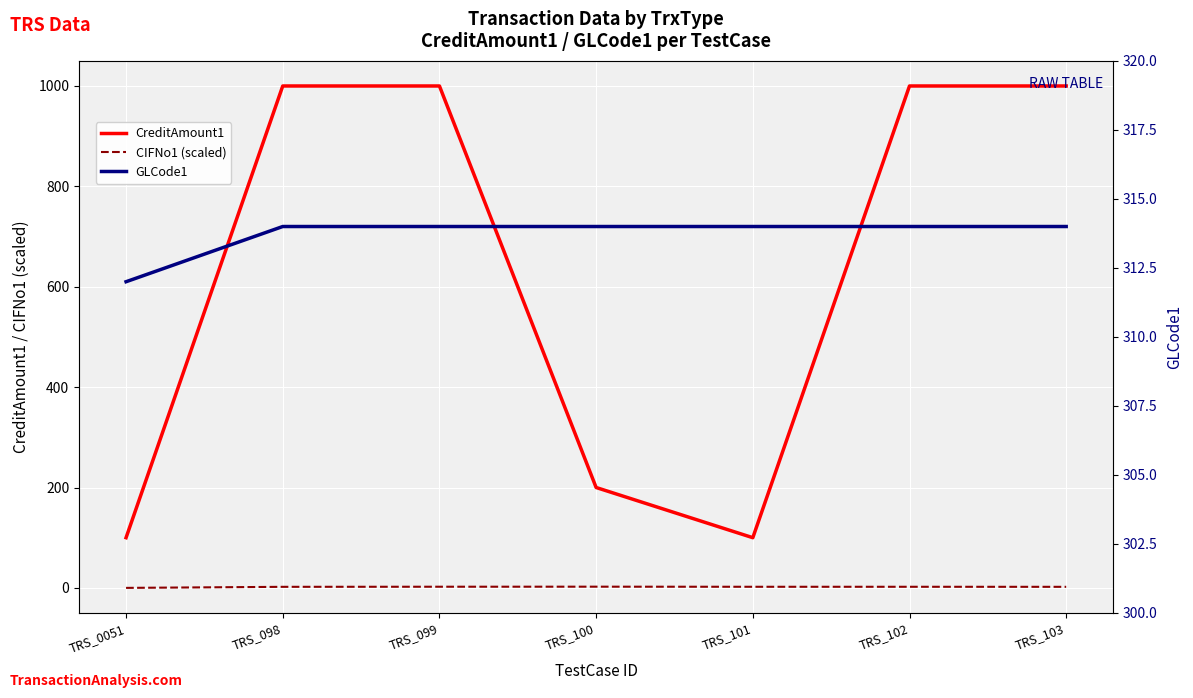

Reading left to right, what are all the values shown in this chart?

CreditAmount1: TRS_0051=100.0	TRS_098=1000.0	TRS_099=1000.0	TRS_100=200.0	TRS_101=100.0	TRS_102=1000.0	TRS_103=1000.0
CIFNo1 (scaled): TRS_0051=0.0	TRS_098=2.1	TRS_099=2.3	TRS_100=2.4	TRS_101=2.2	TRS_102=2.2	TRS_103=2.1
GLCode1: TRS_0051=312.0	TRS_098=314.0	TRS_099=314.0	TRS_100=314.0	TRS_101=314.0	TRS_102=314.0	TRS_103=314.0